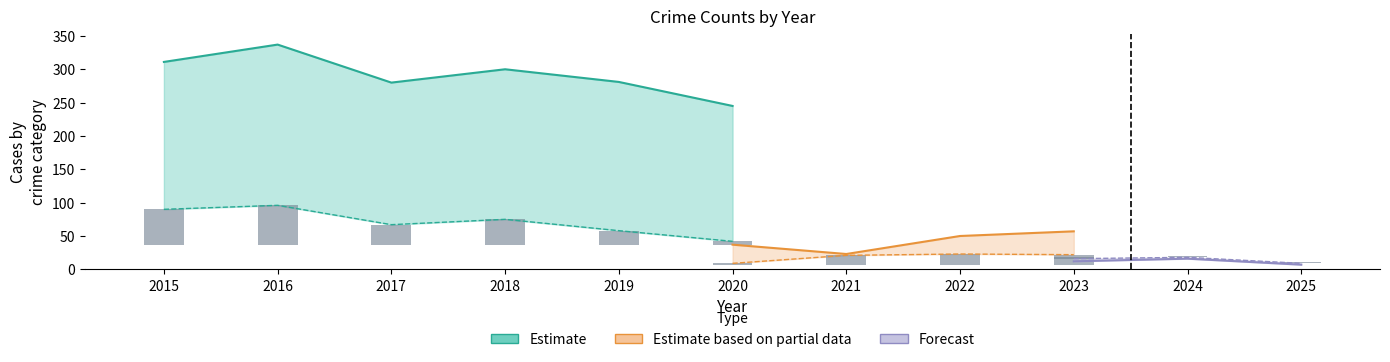

What is the minimum value shown in the chart?

6